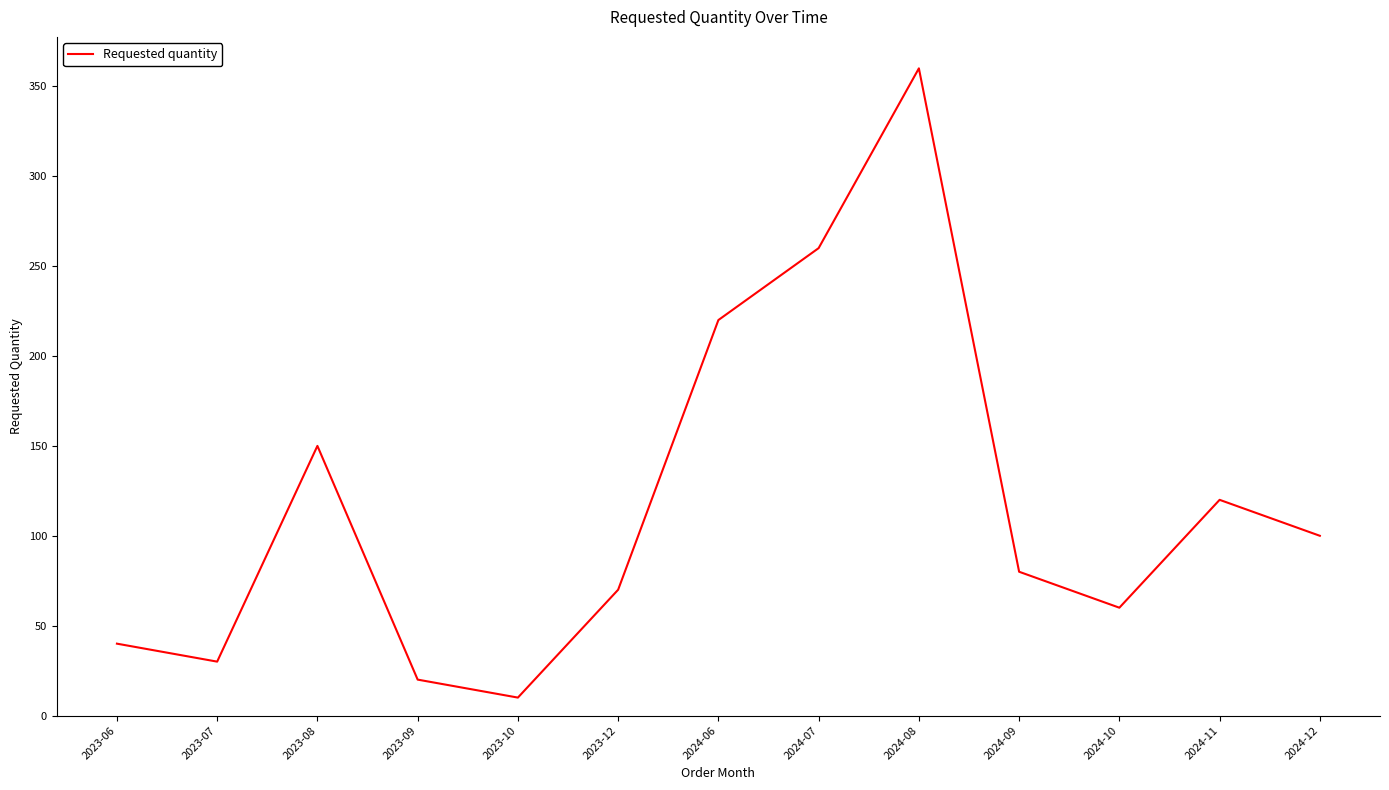

Which has a higher value, 2023-07 or 2024-08?

2024-08